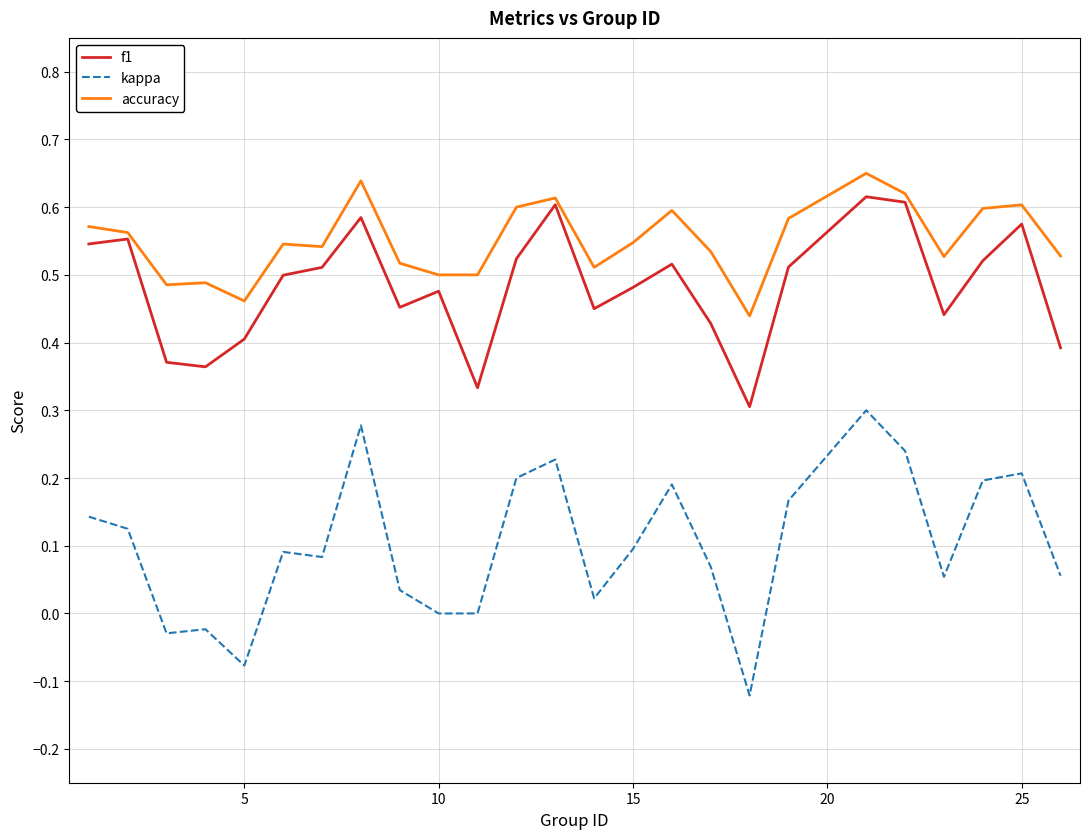

List the series in order of their overall mean, highest first.

accuracy, f1, kappa